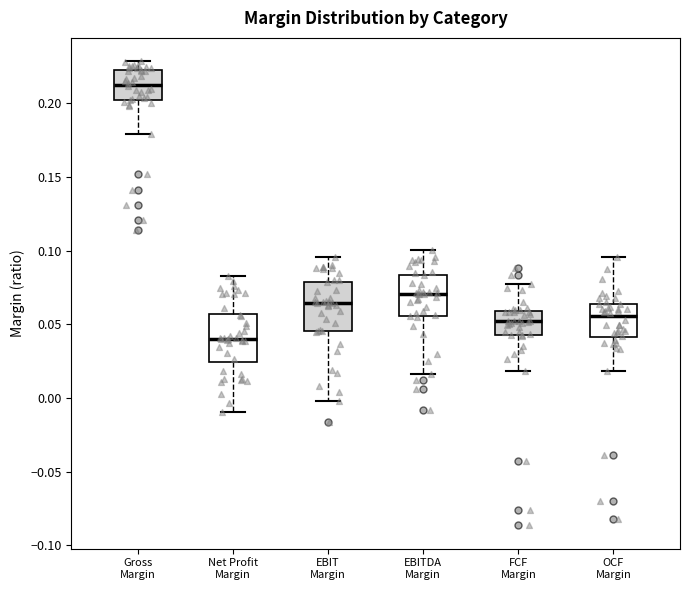

Reading left to right, read every box against the y-axis: the position of its median line, the range the box covers, and the ends of its whiskers. The values are not printed on the chart, so give them approximately, as read against the axis.

Gross Margin: median 0.215, box 0.200 to 0.225, whiskers 0.180 to 0.230
Net Profit Margin: median 0.040, box 0.025 to 0.055, whiskers -0.010 to 0.085
EBIT Margin: median 0.065, box 0.045 to 0.080, whiskers 0.000 to 0.095
EBITDA Margin: median 0.070, box 0.055 to 0.085, whiskers 0.015 to 0.100
FCF Margin: median 0.050, box 0.045 to 0.060, whiskers 0.020 to 0.080
OCF Margin: median 0.055, box 0.040 to 0.065, whiskers 0.020 to 0.095